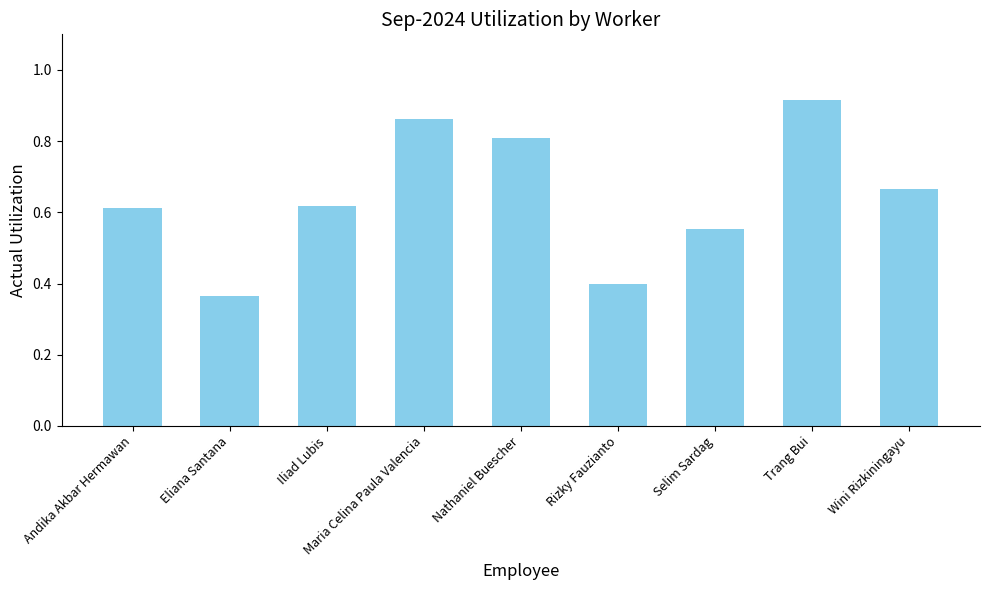

Is it true that the value at Maria Celina Paula Valencia is 0.3?

False